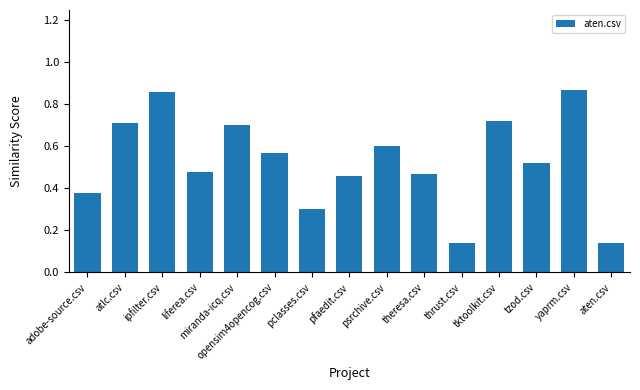

True or false: the data shows 0.8 at theresa.csv.

False